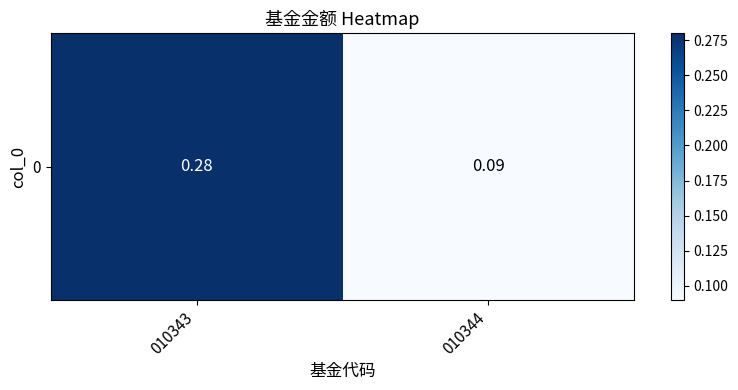

Reading left to right, list all the values displayed in this chart.

0.3	0.1